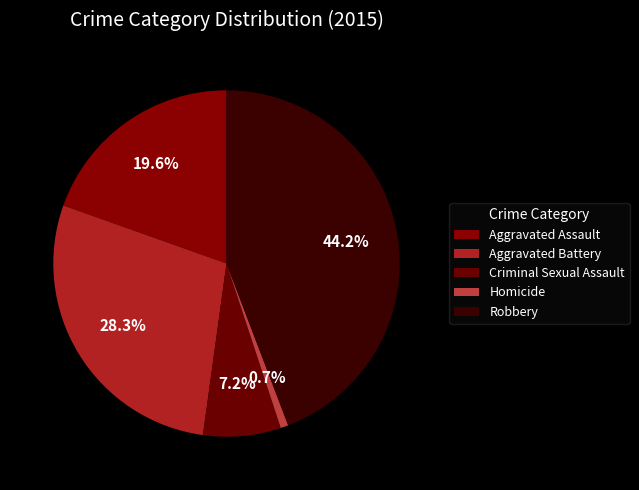

Rank the categories by value from lowest to highest.

Homicide, Criminal Sexual Assault, Aggravated Assault, Aggravated Battery, Robbery